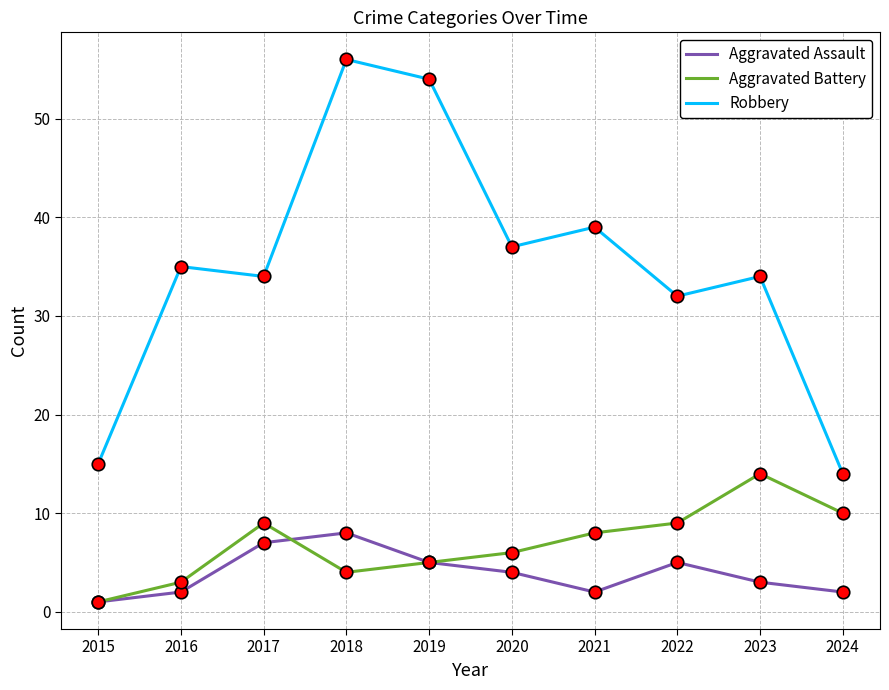

Rank the series by their maximum value, from highest to lowest.

Robbery, Aggravated Battery, Aggravated Assault